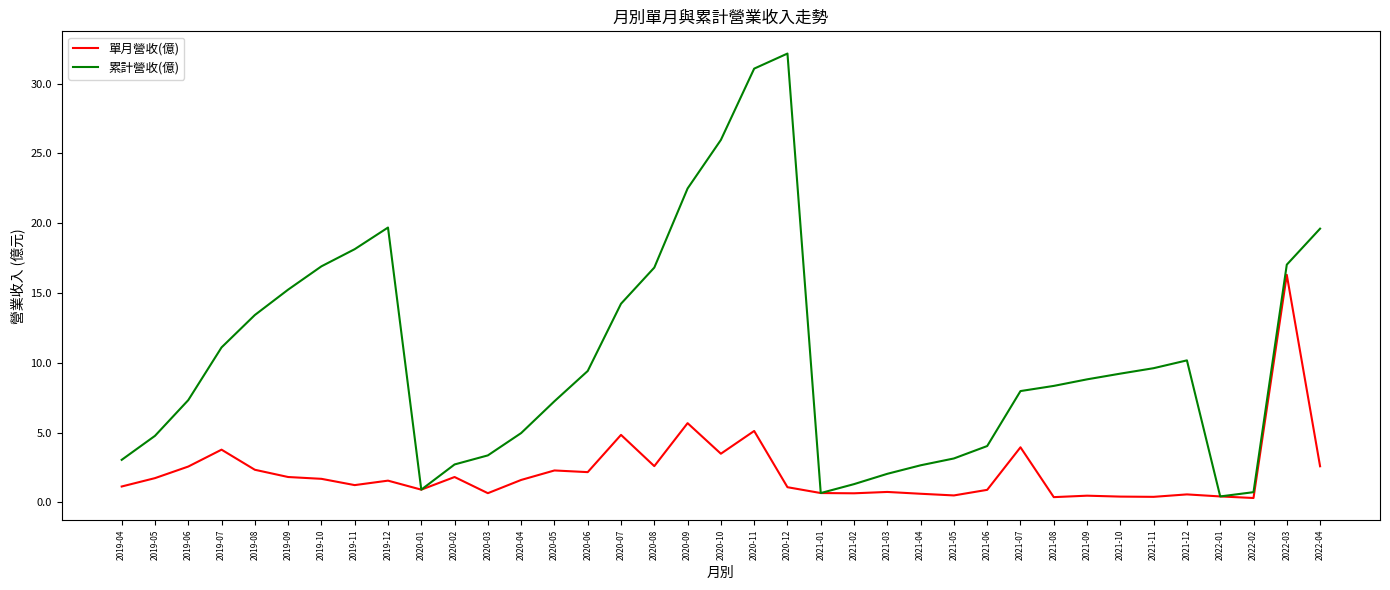

Where is the first local maximum for 單月營收(億)?

2019-07